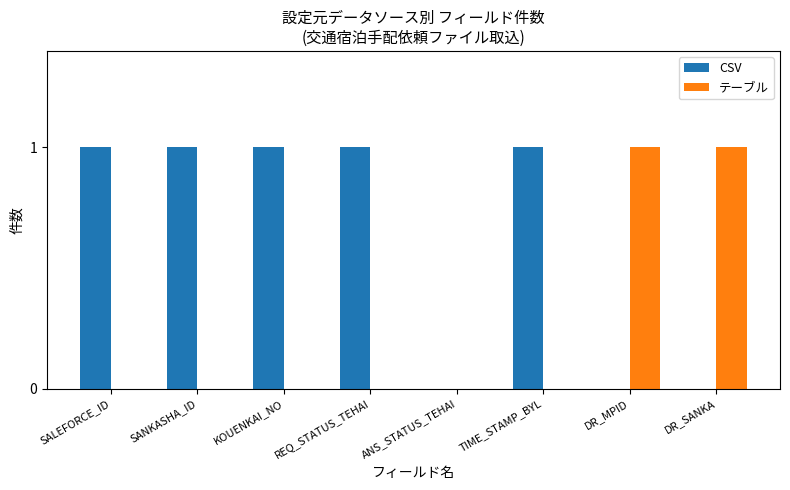

Is the value of CSV at SALEFORCE_ID greater than the value of テーブル at REQ_STATUS_TEHAI?

Yes